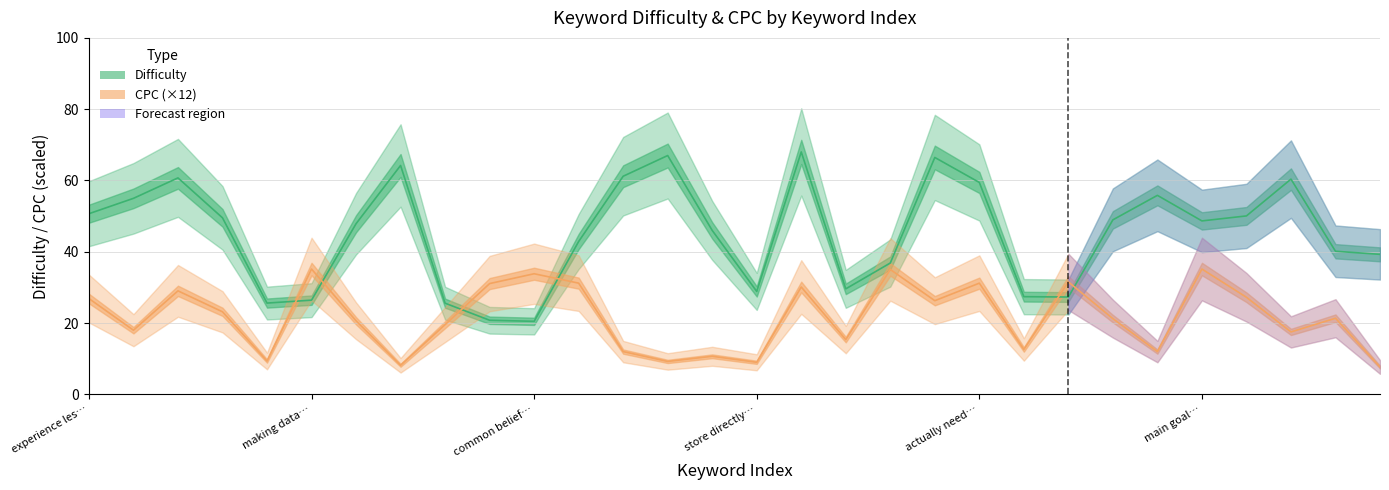

Between 10 and 27, which series saw the biggest shift?

Difficulty